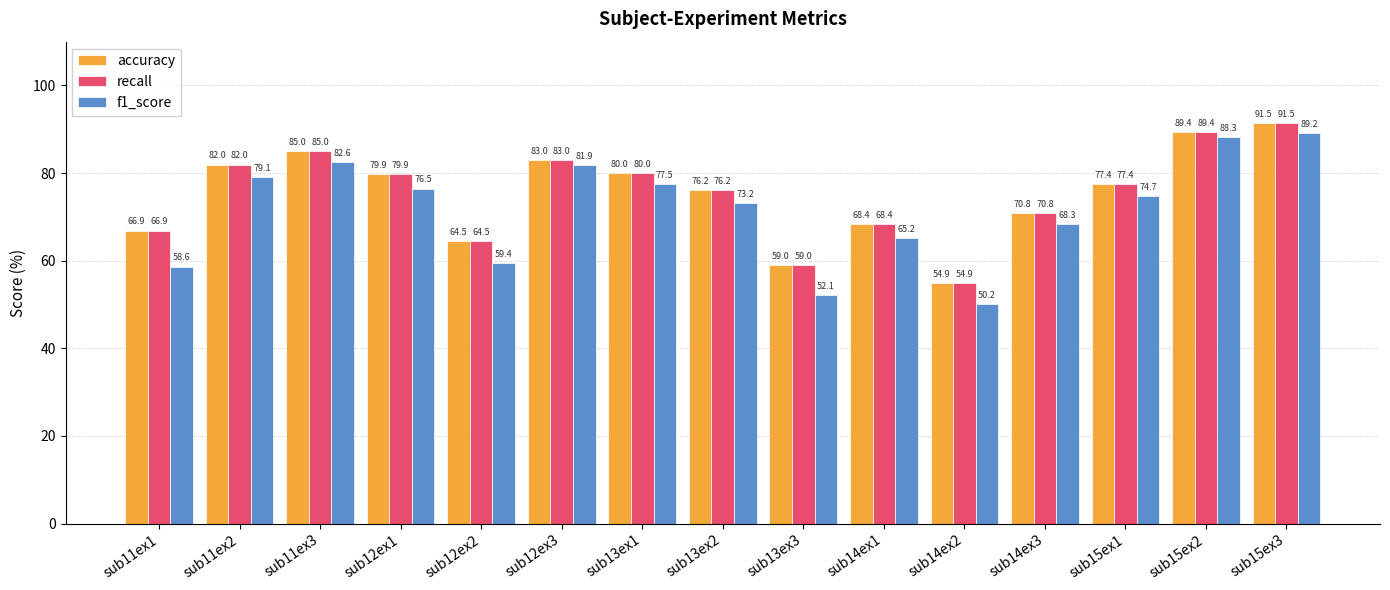

True or false: accuracy has a value of 83.0 at sub12ex3.

True